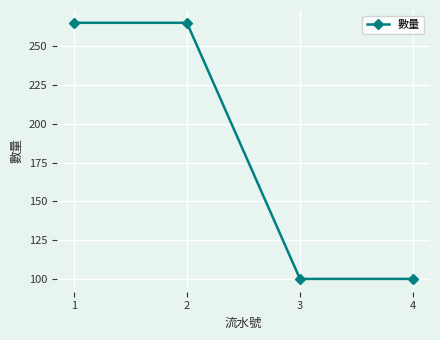

How many lines are shown in the chart?

1